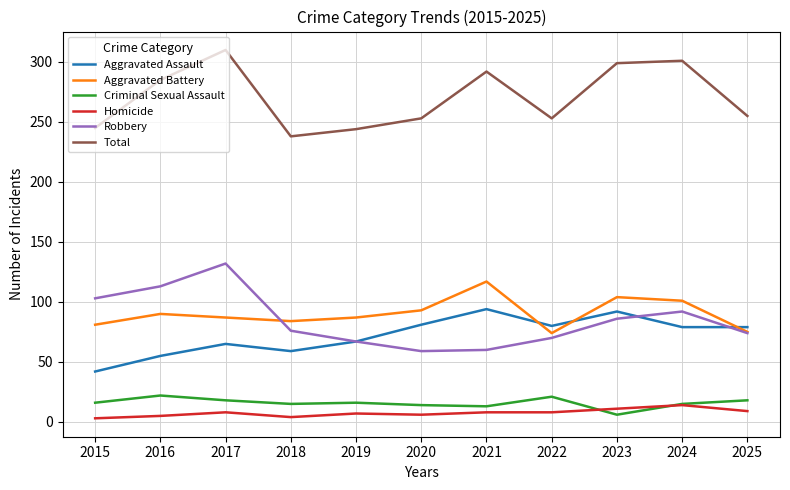

Is the value of Criminal Sexual Assault at 2018 greater than the value of Homicide at 2023?

Yes